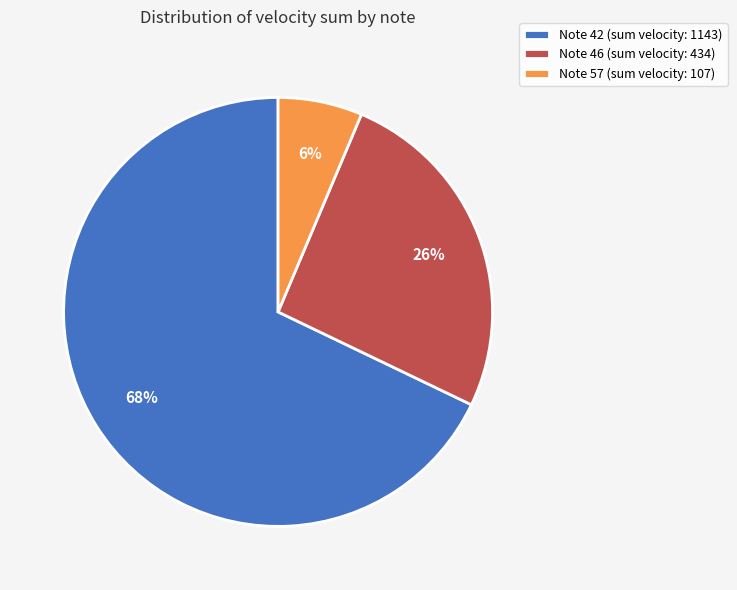

Rank the categories by value from highest to lowest.

Note 42 (sum velocity: 1143), Note 46 (sum velocity: 434), Note 57 (sum velocity: 107)